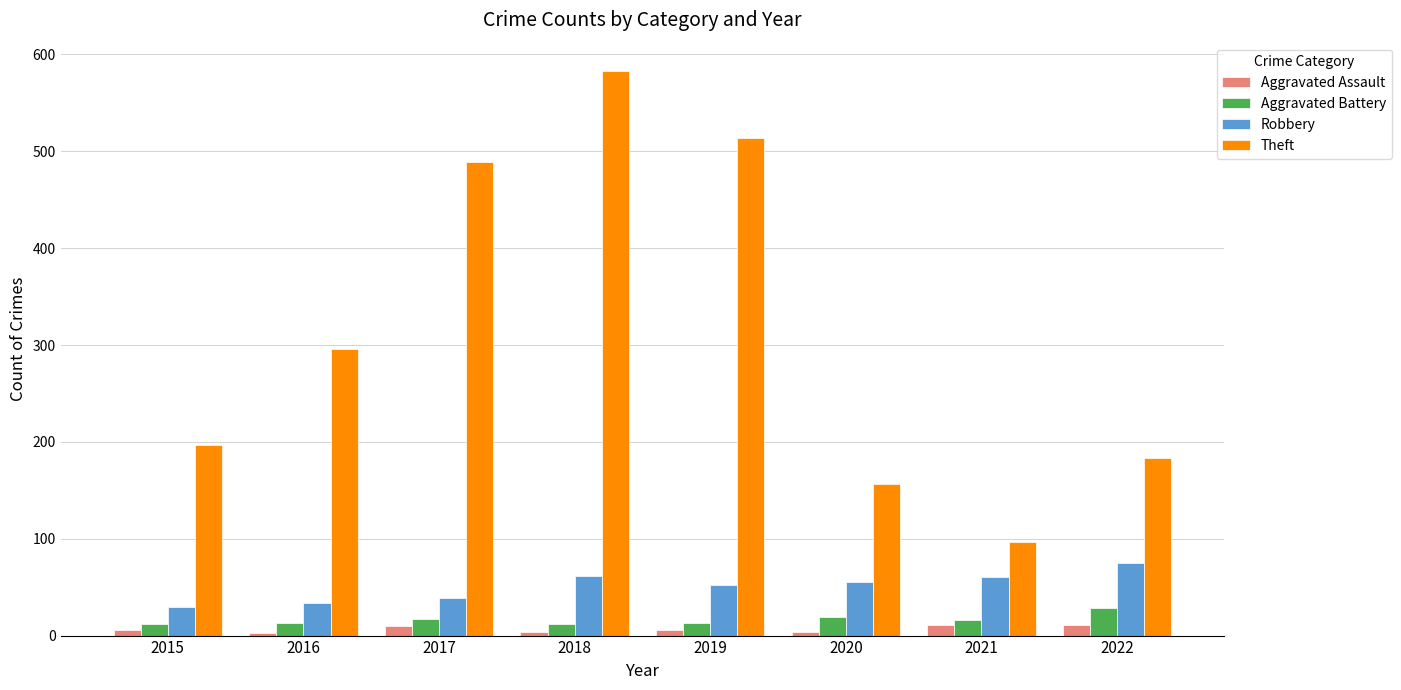

What is the difference between the second highest and minimum values in the Aggravated Battery series?

7